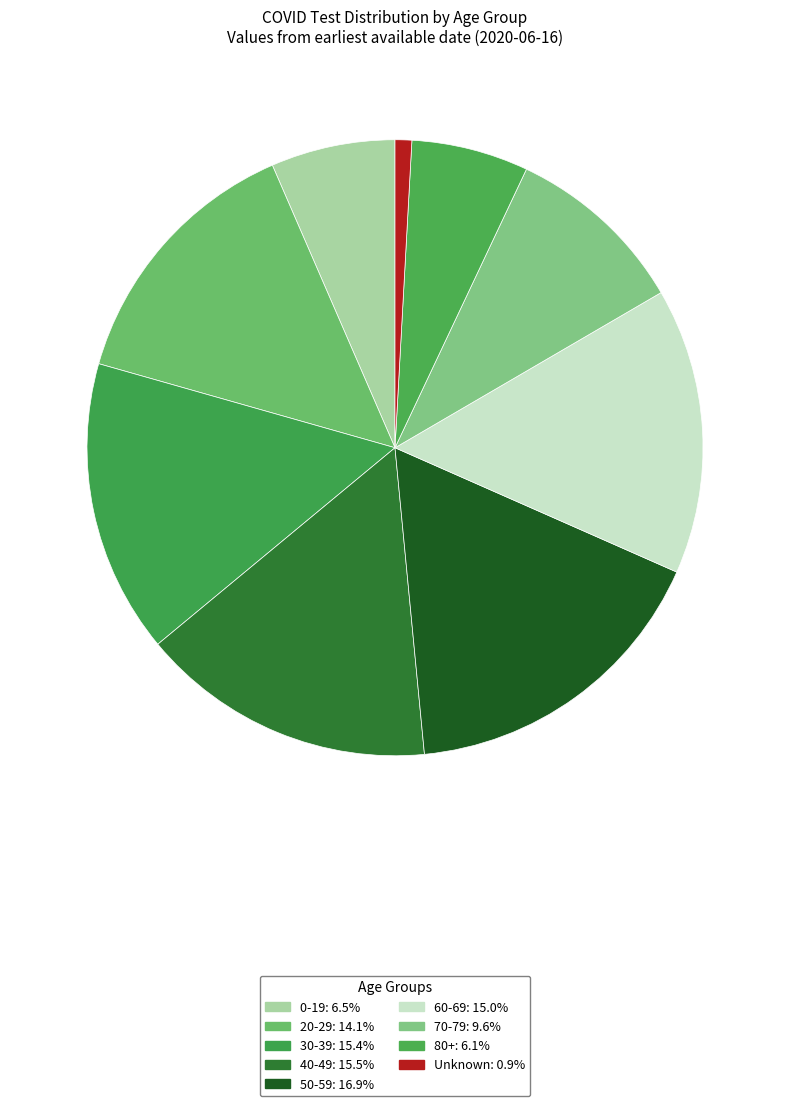

What percentage is the 70-79 slice, to the nearest percent?

10%